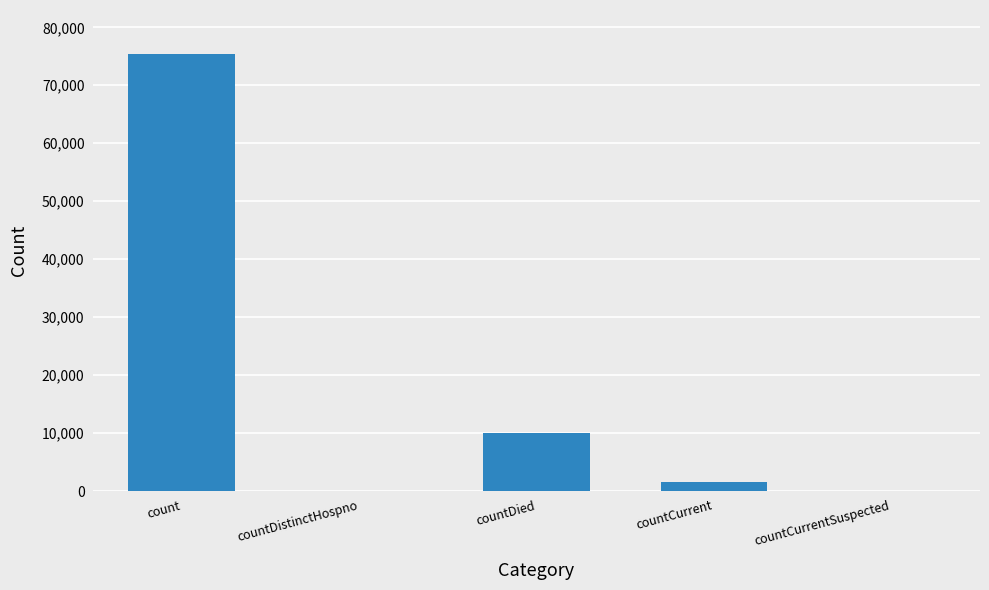

Reading left to right, what are all the values shown in this chart?

75441	0	10115	1503	0